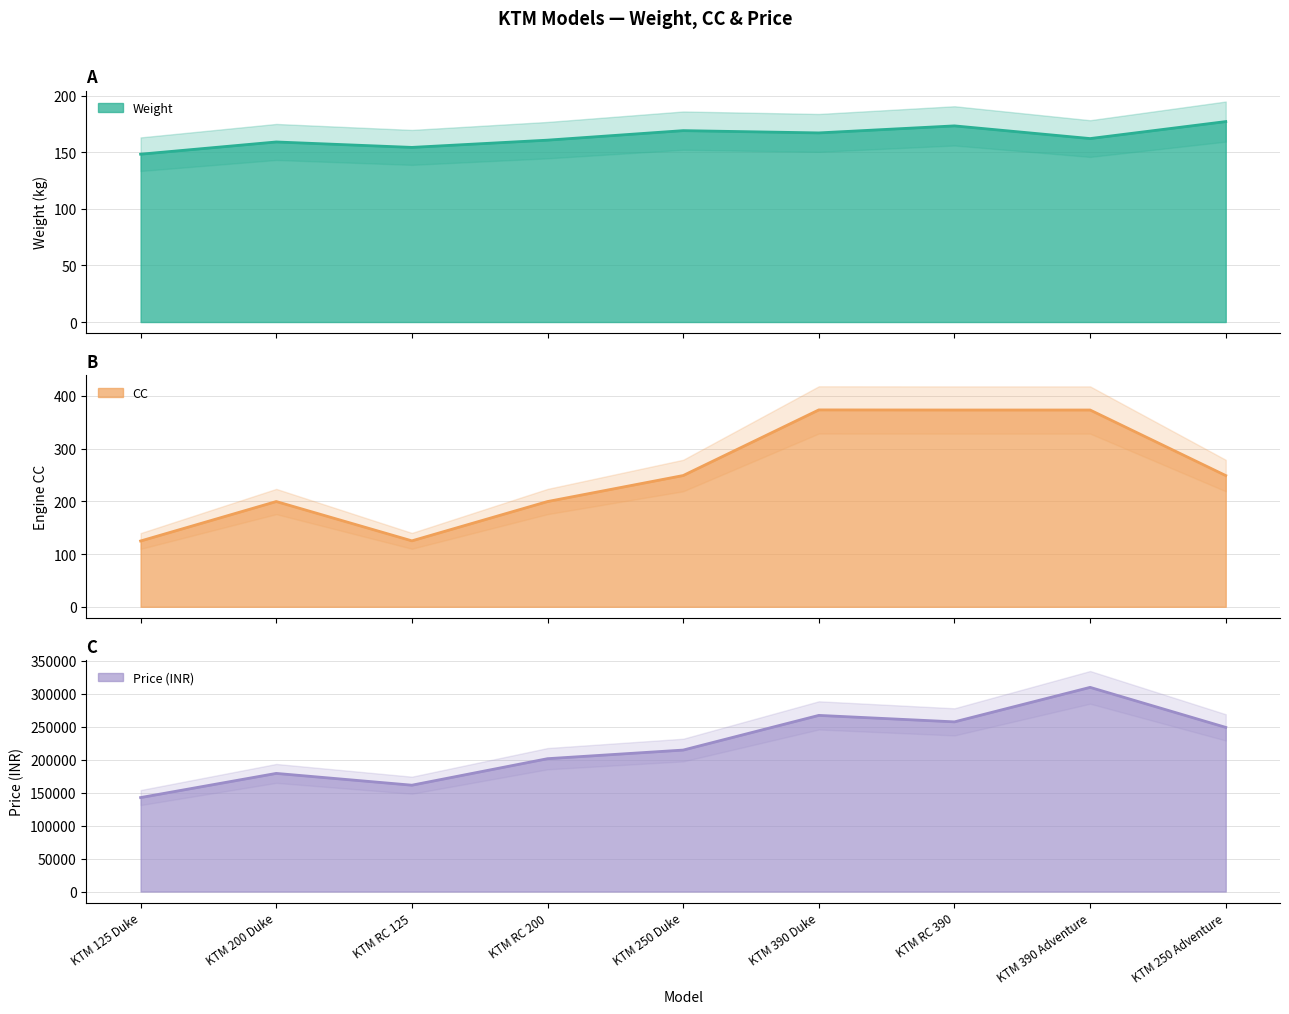

Reading left to right, extract all data points from this chart.

Weight: KTM 125 Duke=148.2	KTM 200 Duke=159.0	KTM RC 125=154.2	KTM RC 200=160.6	KTM 250 Duke=169.0	KTM 390 Duke=167.0	KTM RC 390=173.2	KTM 390 Adventure=162.0	KTM 250 Adventure=177.0
CC: KTM 125 Duke=124.7	KTM 200 Duke=199.5	KTM RC 125=125.0	KTM RC 200=199.5	KTM 250 Duke=248.8	KTM 390 Duke=373.2	KTM RC 390=373.0	KTM 390 Adventure=373.0	KTM 250 Adventure=248.8
Price: KTM 125 Duke=142391.0	KTM 200 Duke=179009.0	KTM RC 125=161148.0	KTM RC 200=201315.0	KTM 250 Duke=214379.0	KTM 390 Duke=266919.0	KTM RC 390=257121.0	KTM 390 Adventure=309397.0	KTM 250 Adventure=248755.0